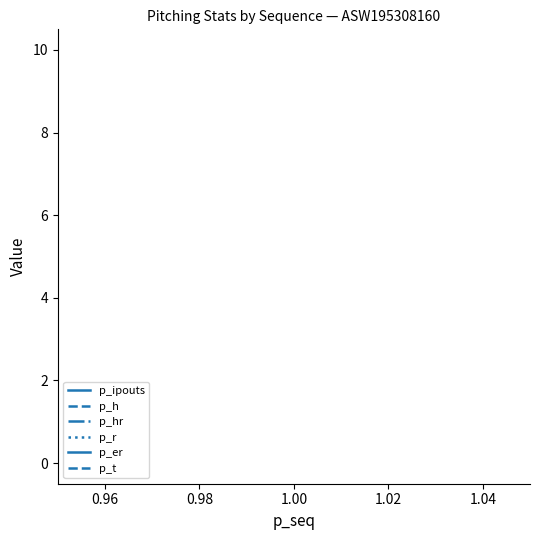

Is this an area chart (filled region under the line)?

No